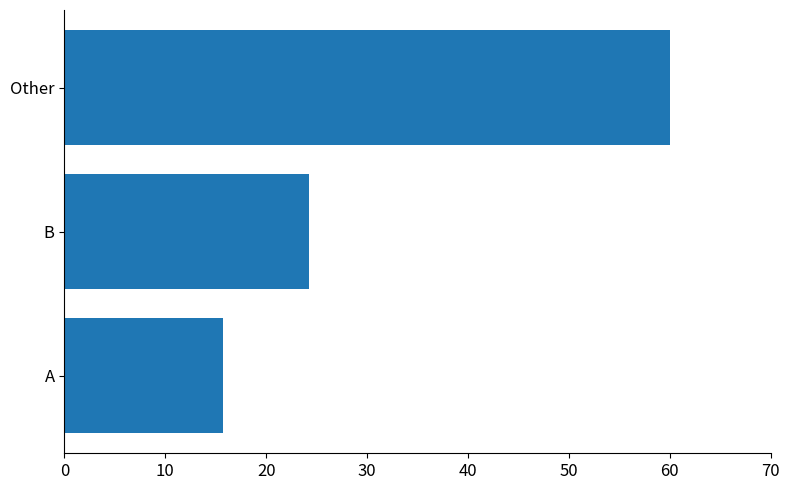

How many data points are less than 24?

1